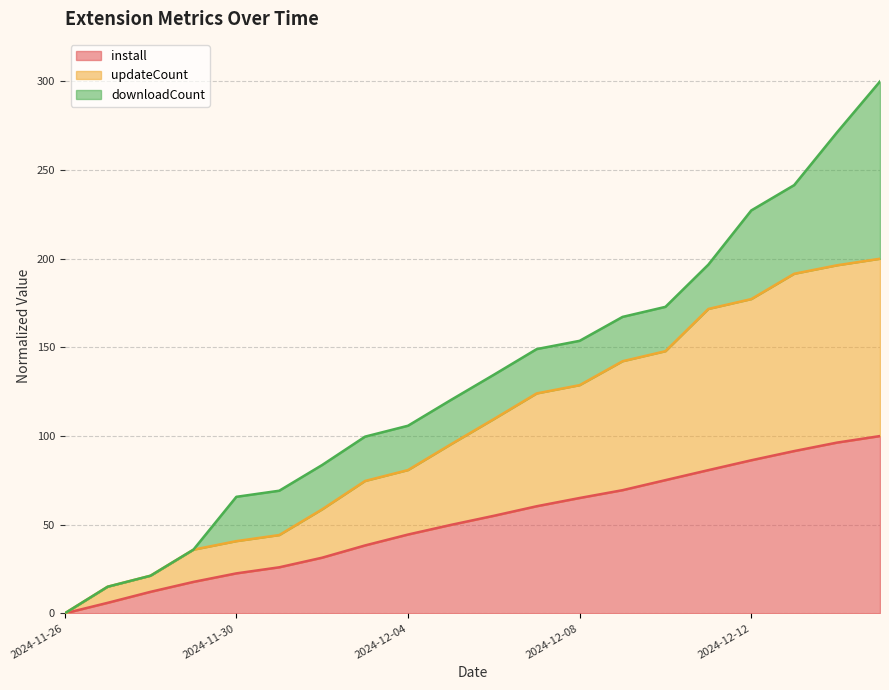

Read the updateCount value at 2024-12-13.

191.5